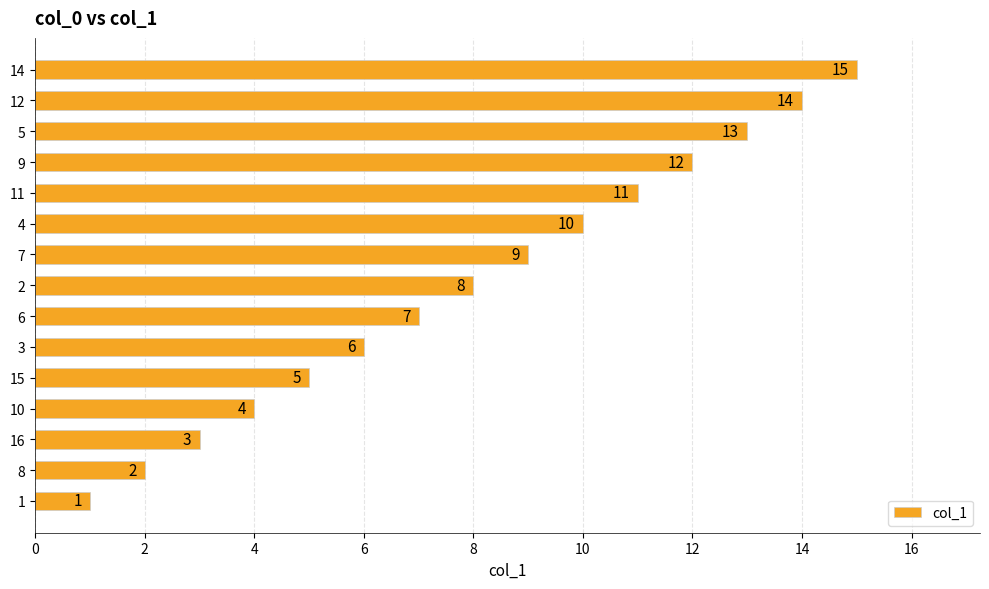

The value at 9 is 2. True or false?

False